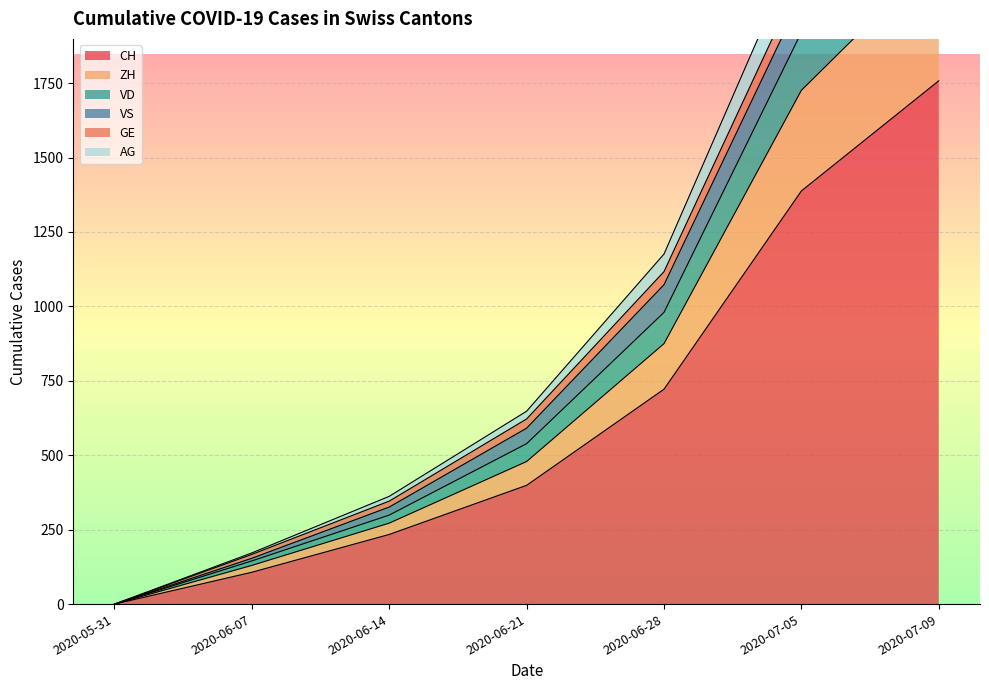

At how many categories does at least one series exceed 2078?

2